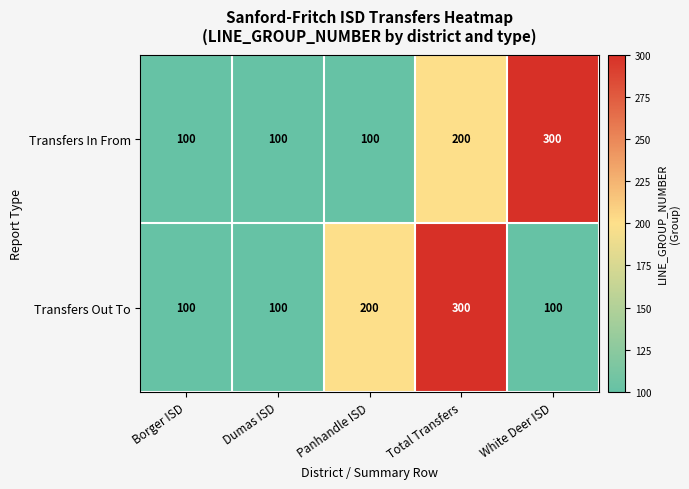

True or false: Transfers Out To has a value of 200 at Panhandle ISD.

True